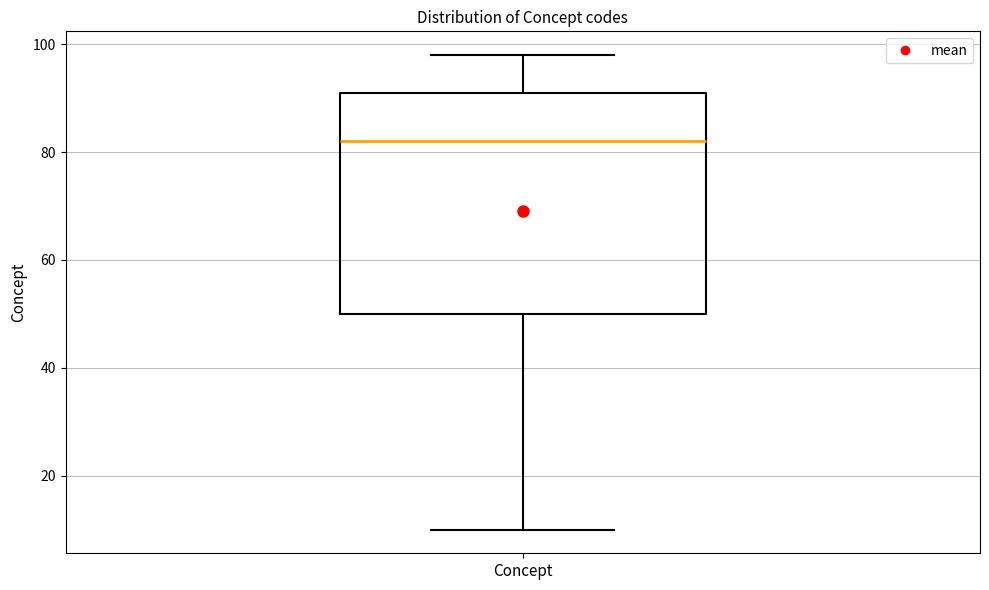

Read this box plot against the y-axis: the position of the median line, the range covered by the box, and the ends of both whiskers. The values are not printed on the chart, so give them approximately, as read against the axis.

median 82, box 50 to 92, whiskers 10 to 98